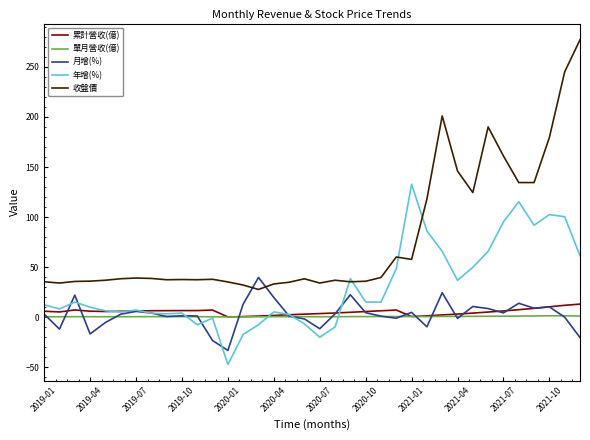

Which series has the largest total across all categories?

收盤價